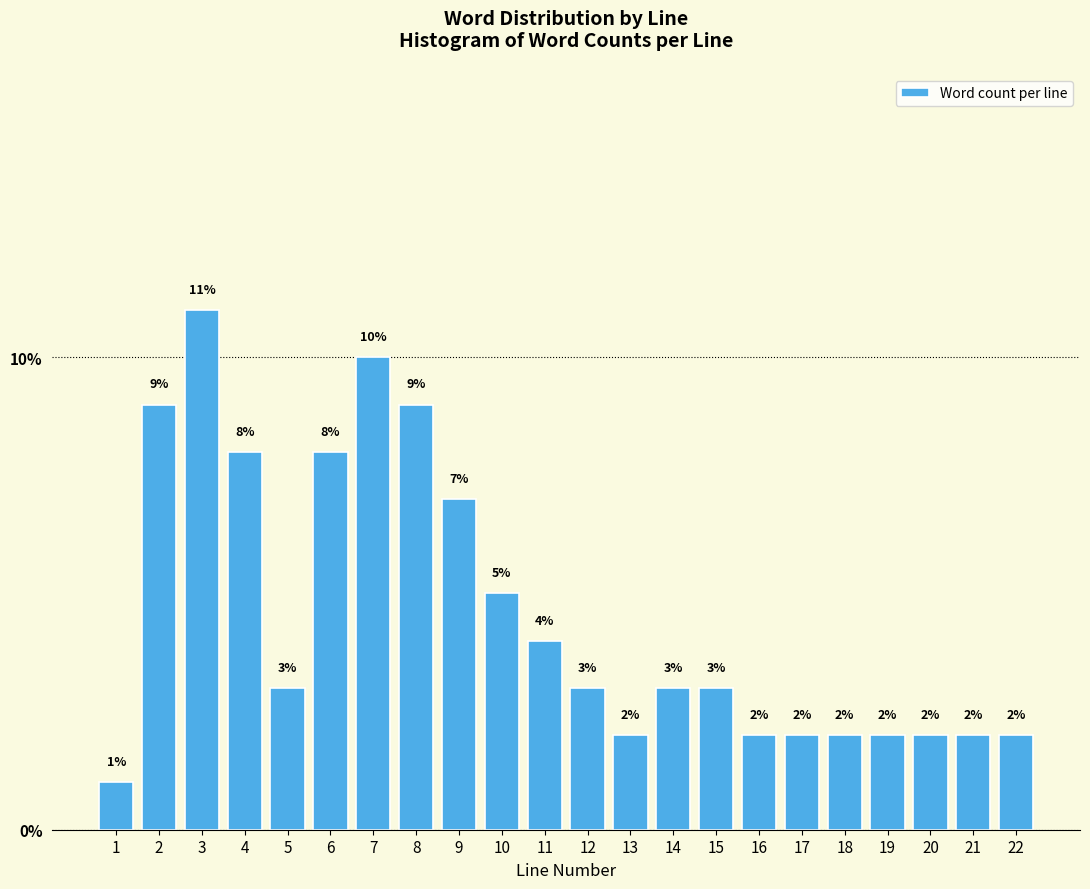

Reading left to right, list all the values displayed in this chart.

1.0	9.0	11.0	8.0	3.0	8.0	10.0	9.0	7.0	5.0	4.0	3.0	2.0	3.0	3.0	2.0	2.0	2.0	2.0	2.0	2.0	2.0